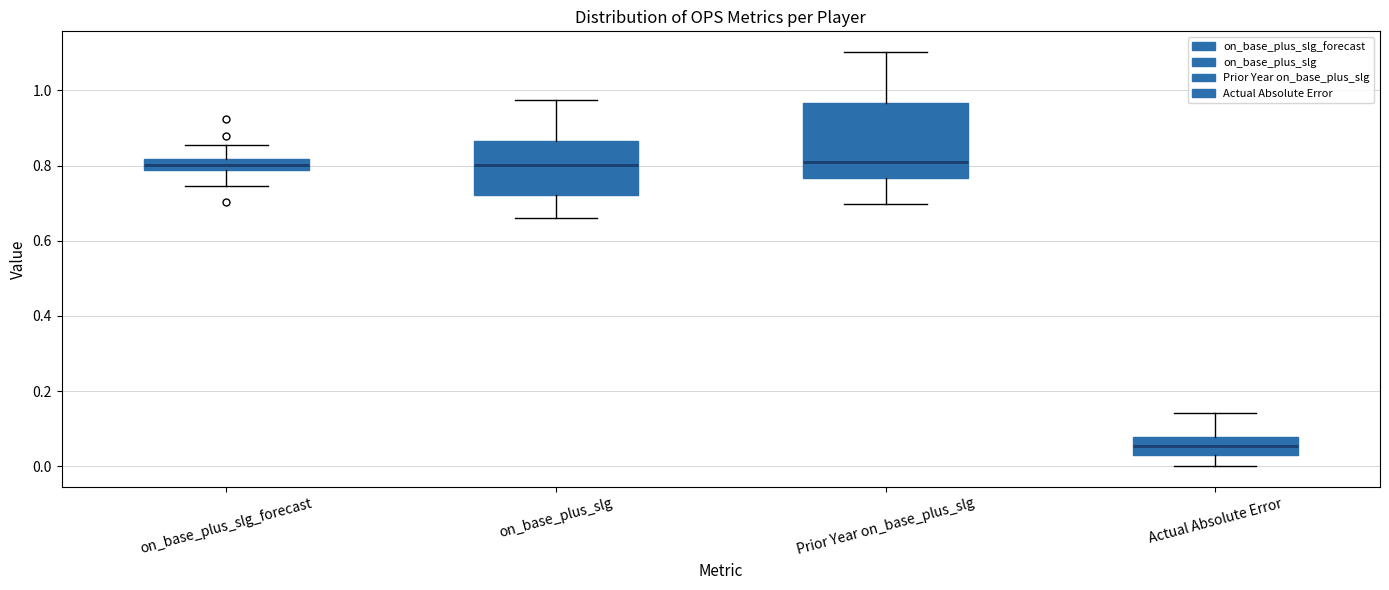

Where does the upper whisker of the box for Actual Absolute Error end on the y-axis? The values are not printed on the chart, so give them approximately, as read against the axis.

0.14